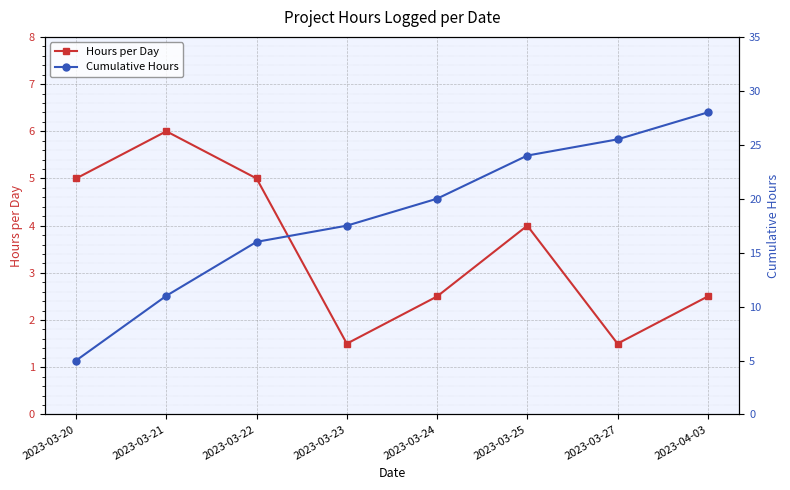

How many data points in Hours per Day are above 4?

3